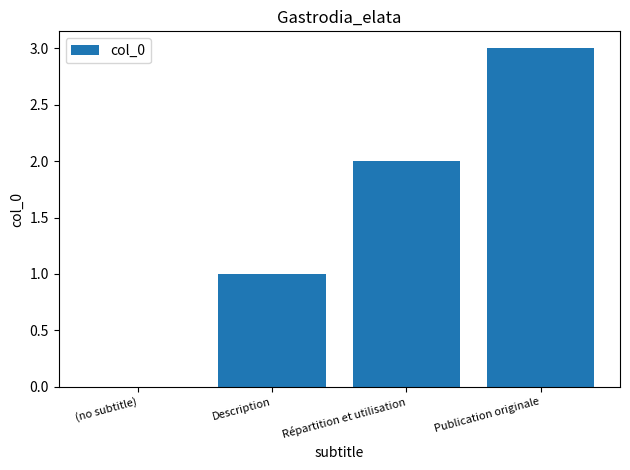

Which label corresponds to the largest value in the chart?

Publication originale